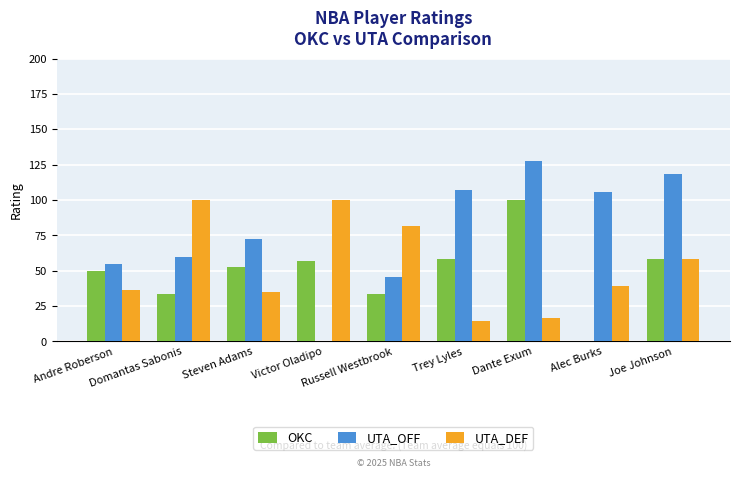

Where does the OKC series first go above 52?

Steven Adams